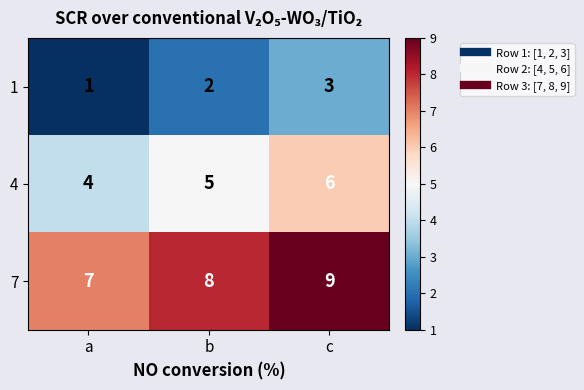

At which category is the sum across all series the highest?

c